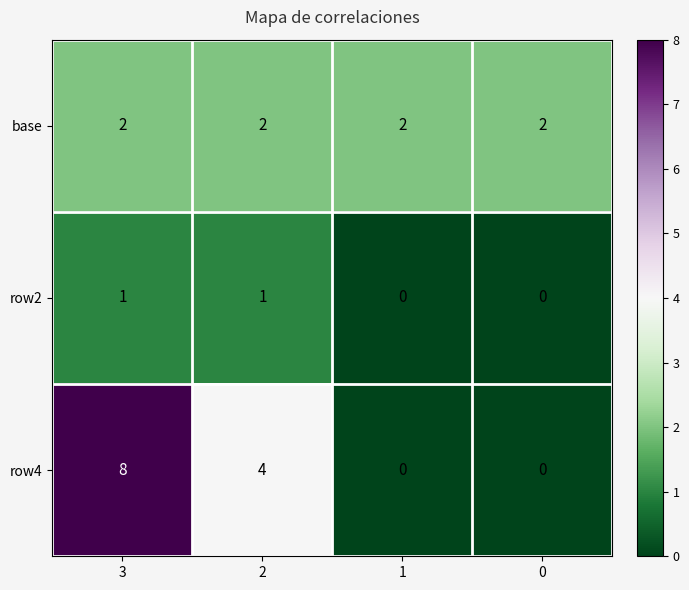

What is the greatest value displayed?

8